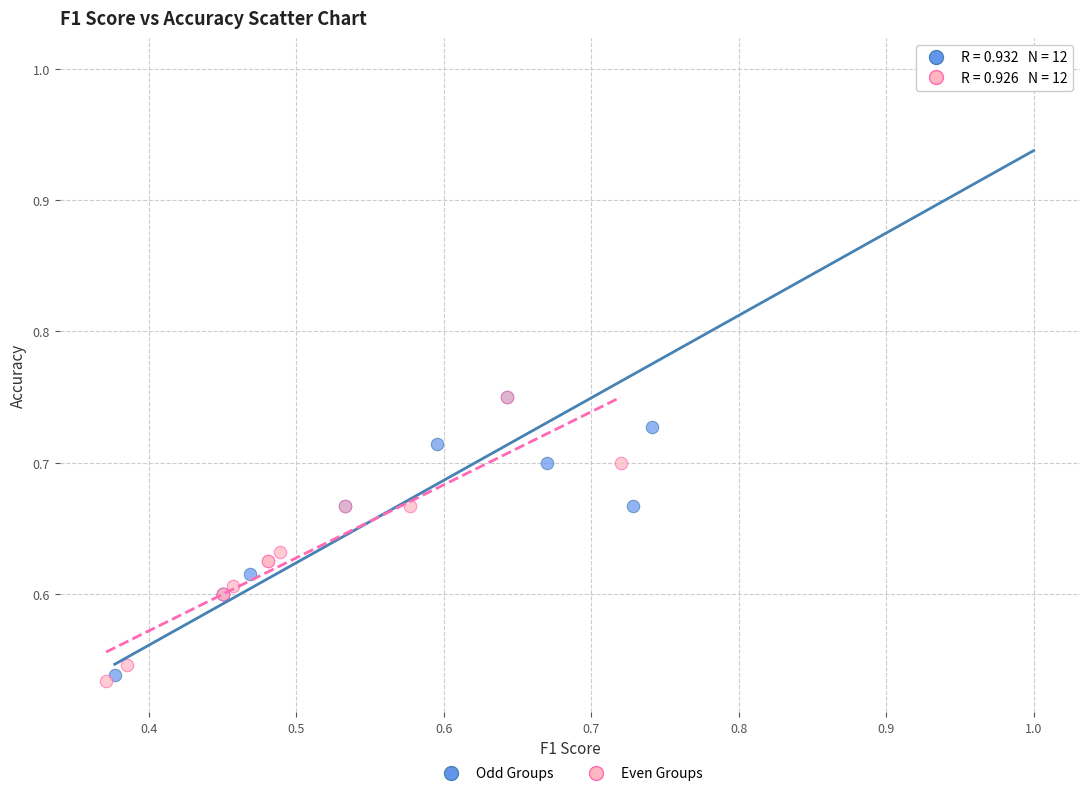

Which series reaches the minimum Y coordinate?

Even Groups